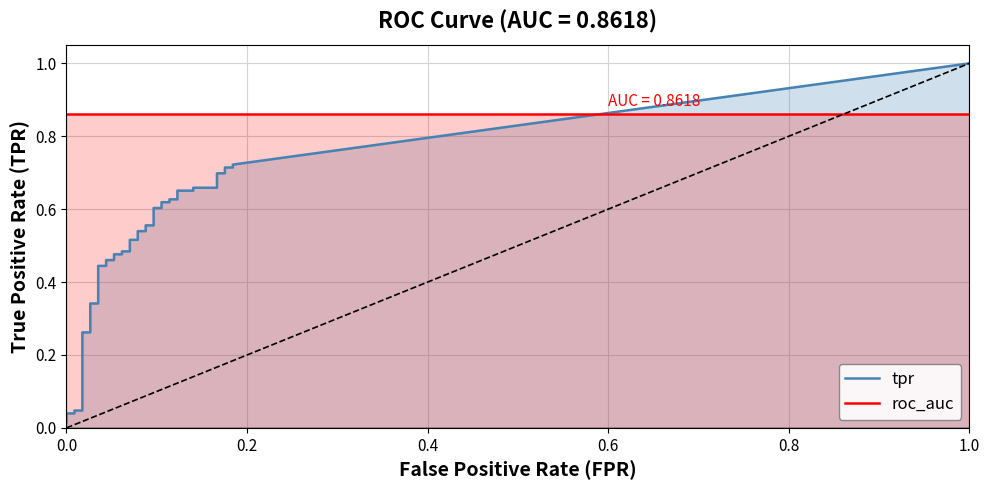

Is the value of tpr at 23 greater than the value of fpr at 28?

Yes